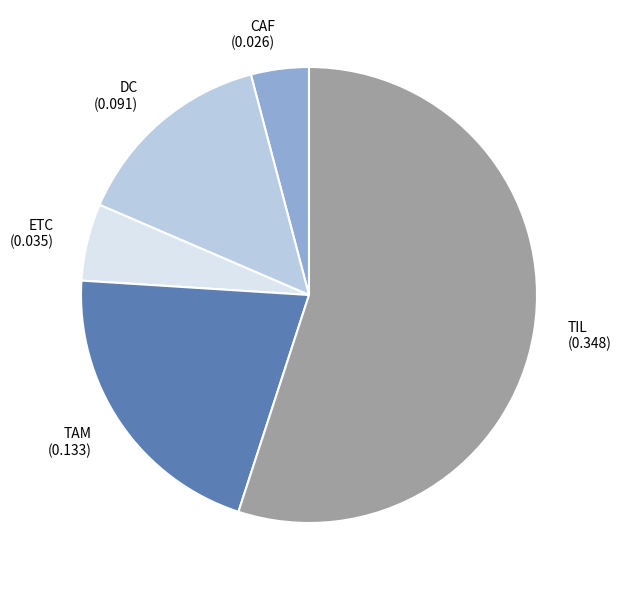

Rank the categories by value from highest to lowest.

TIL, TAM, DC, ETC, CAF